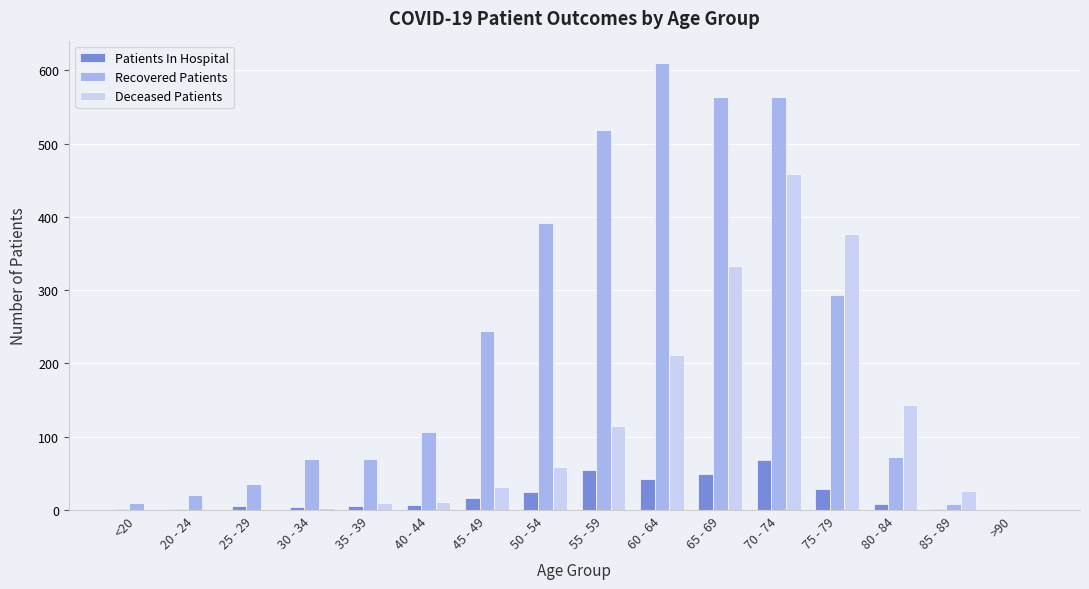

Which category has the highest value in the Patients In Hospital series?

70 - 74